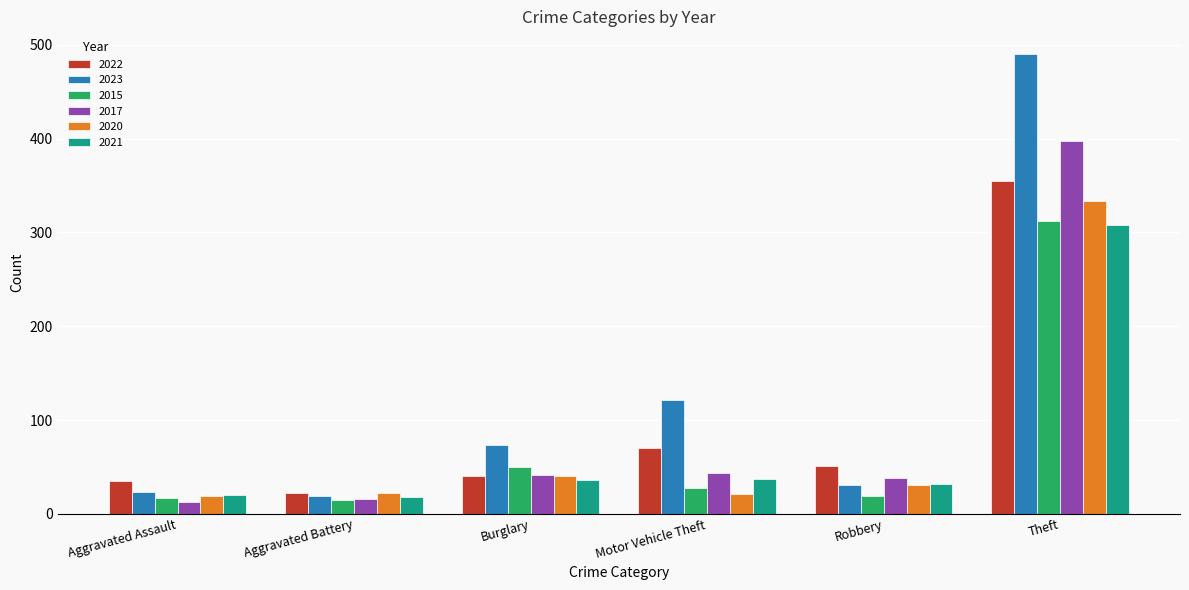

What is the maximum value for 2023?

490